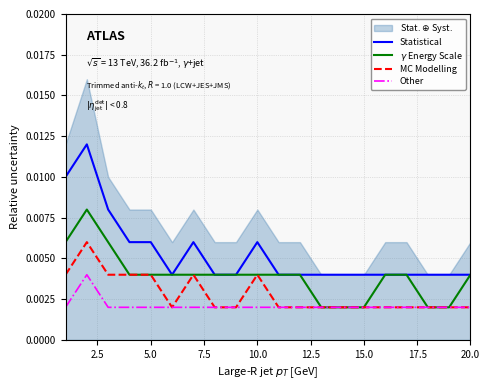

True or false: MC Modelling and $\gamma$ Energy Scale cross at least once.

False